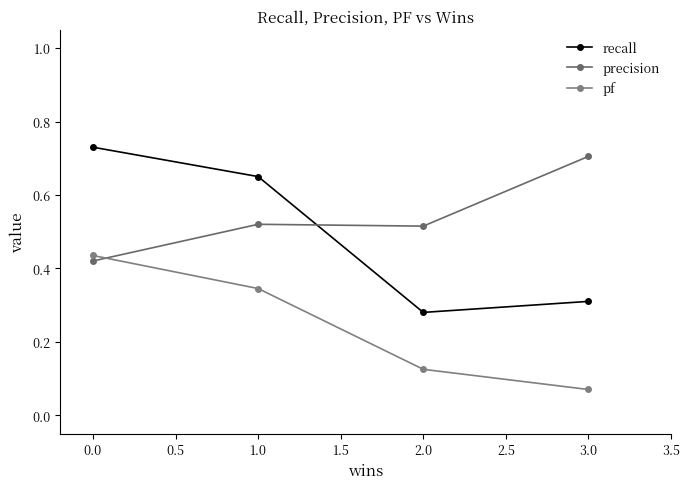

List the series in order of their overall mean, highest first.

precision, recall, pf